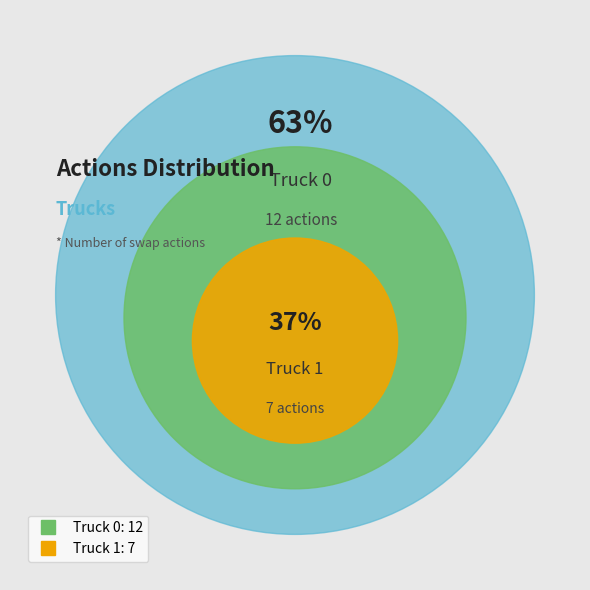

Do Truck 0 and Truck 1 together represent more than half of the pie?

Yes